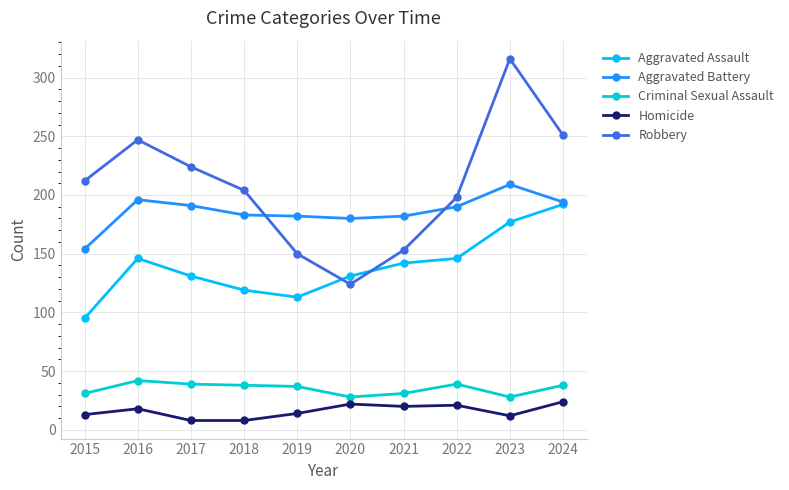

Is the value of Homicide at 2023 greater than the value of Robbery at 2022?

No